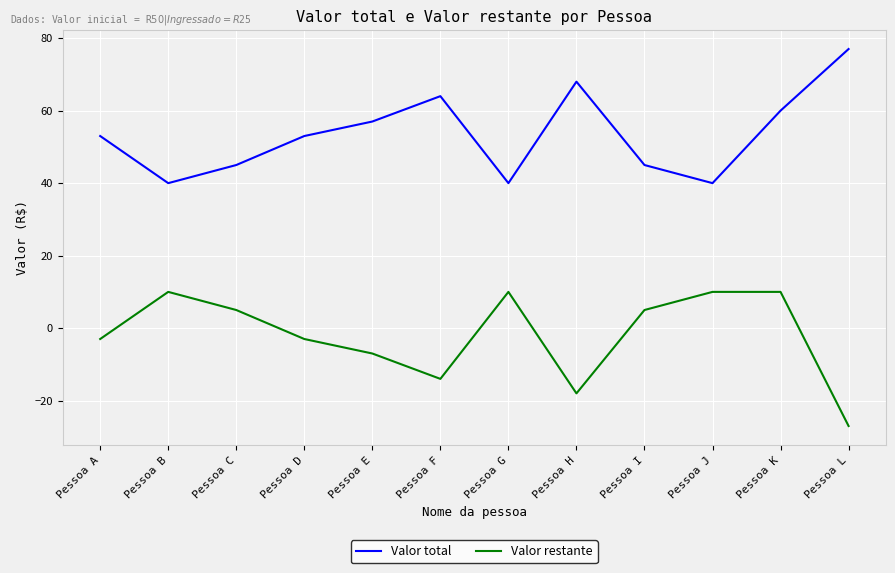

The value of Valor total at Pessoa C is 65. True or false?

False